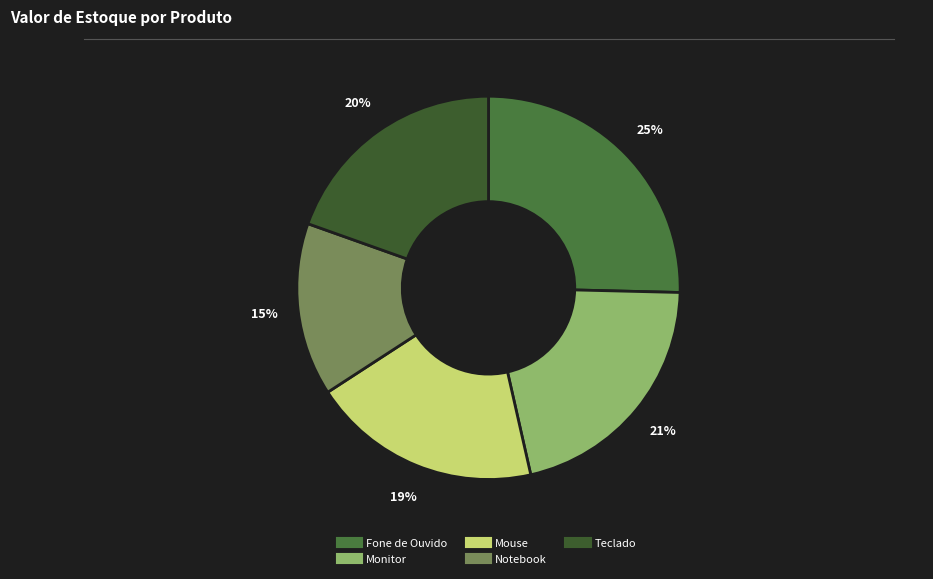

Which category has the biggest portion of the pie?

Fone de Ouvido